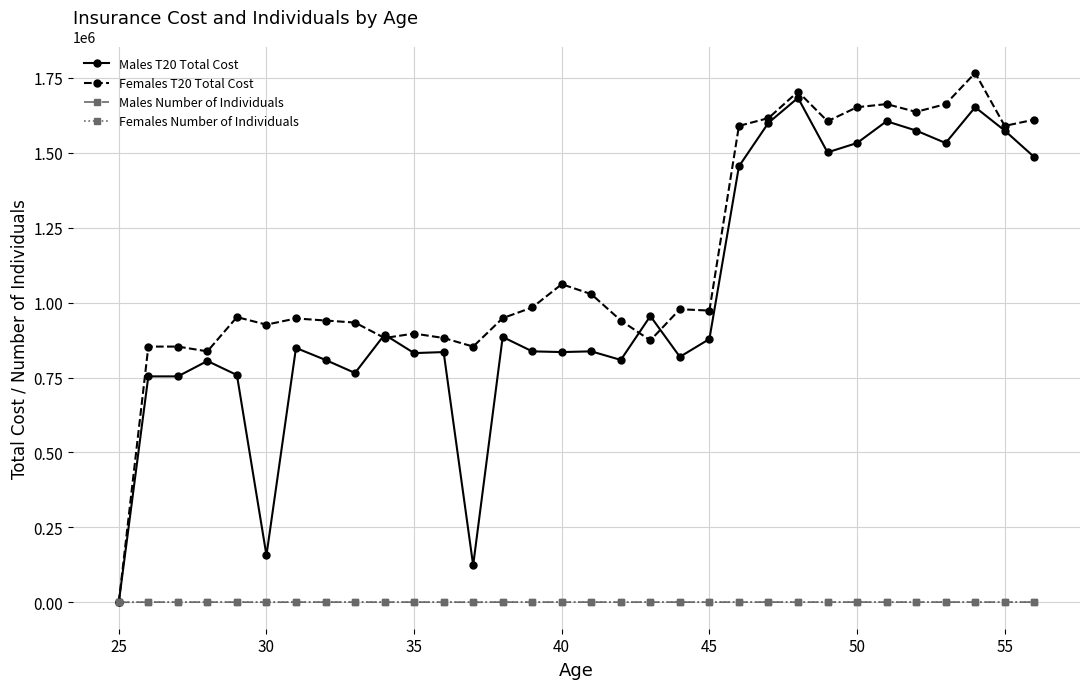

Which series has the largest total across all categories?

Females T20 Total Cost